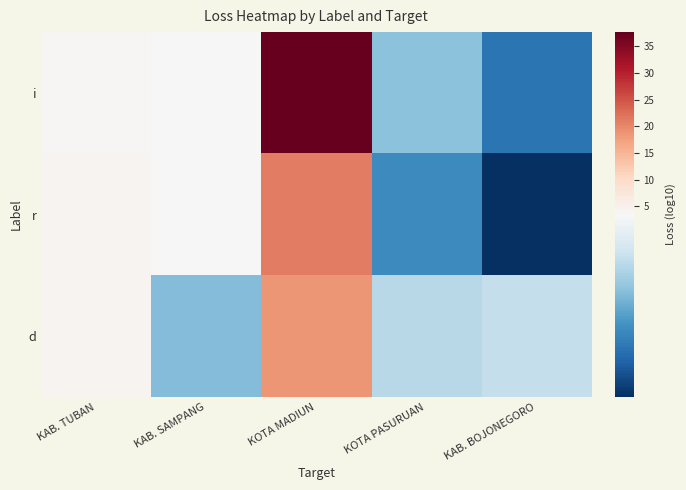

Reading left to right, what are all the values shown in this chart?

i: KAB. TUBAN=3.9	KAB. SAMPANG=3.5	KOTA MADIUN=37.7	KOTA PASURUAN=2.2	KAB. BOJONEGORO=1.2
r: KAB. TUBAN=4.4	KAB. SAMPANG=3.5	KOTA MADIUN=21.0	KOTA PASURUAN=1.5	KAB. BOJONEGORO=0.3
d: KAB. TUBAN=4.5	KAB. SAMPANG=2.1	KOTA MADIUN=18.7	KOTA PASURUAN=2.6	KAB. BOJONEGORO=2.7